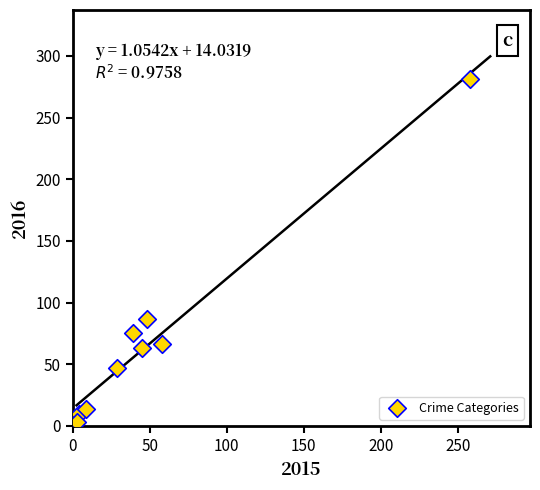

What is the range of X values (max minus min)?

255